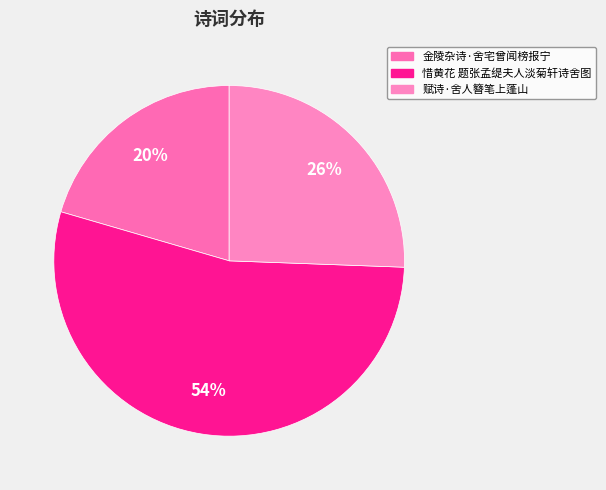

Which category has the biggest portion of the pie?

惜黄花 题张孟缇夫人淡菊轩诗舍图